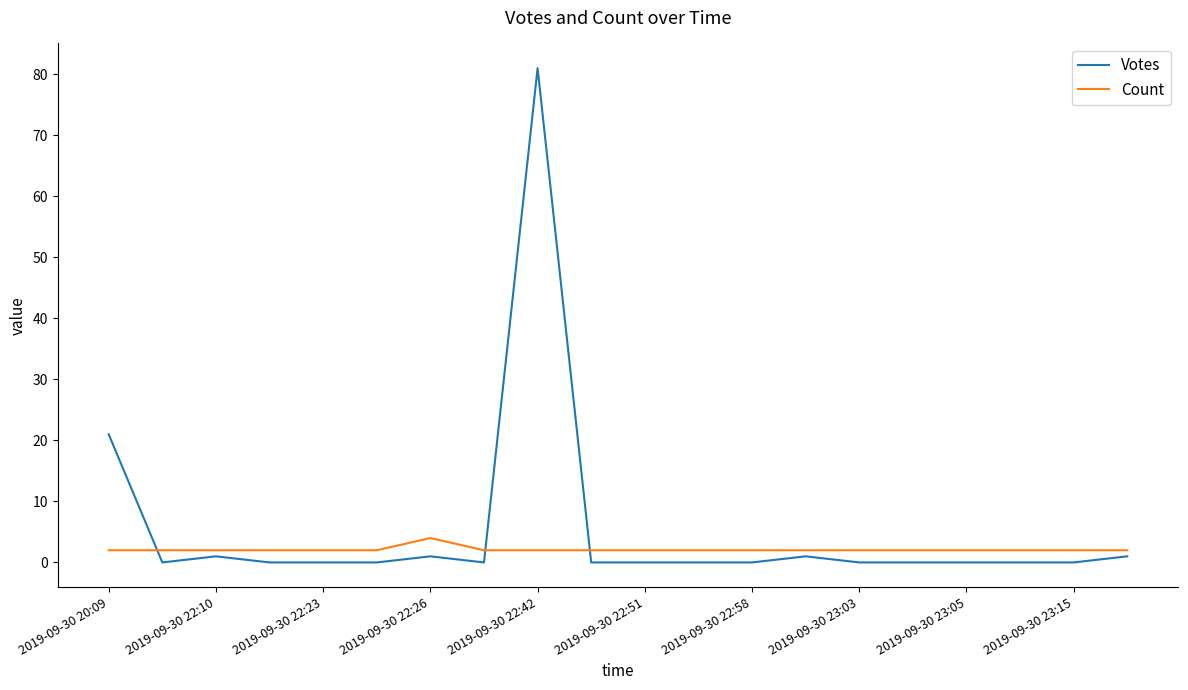

What is the maximum value for Votes?

81